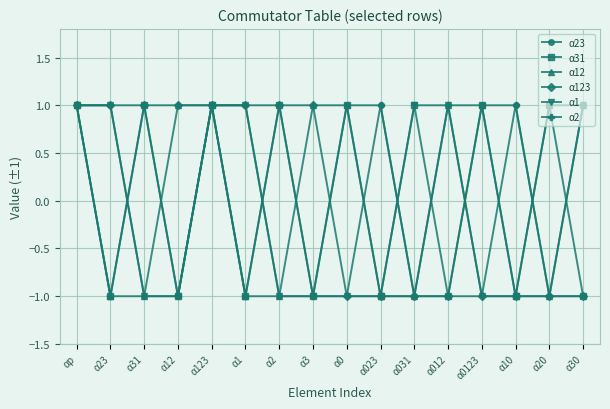

At how many categories does at least one series exceed 0?

16